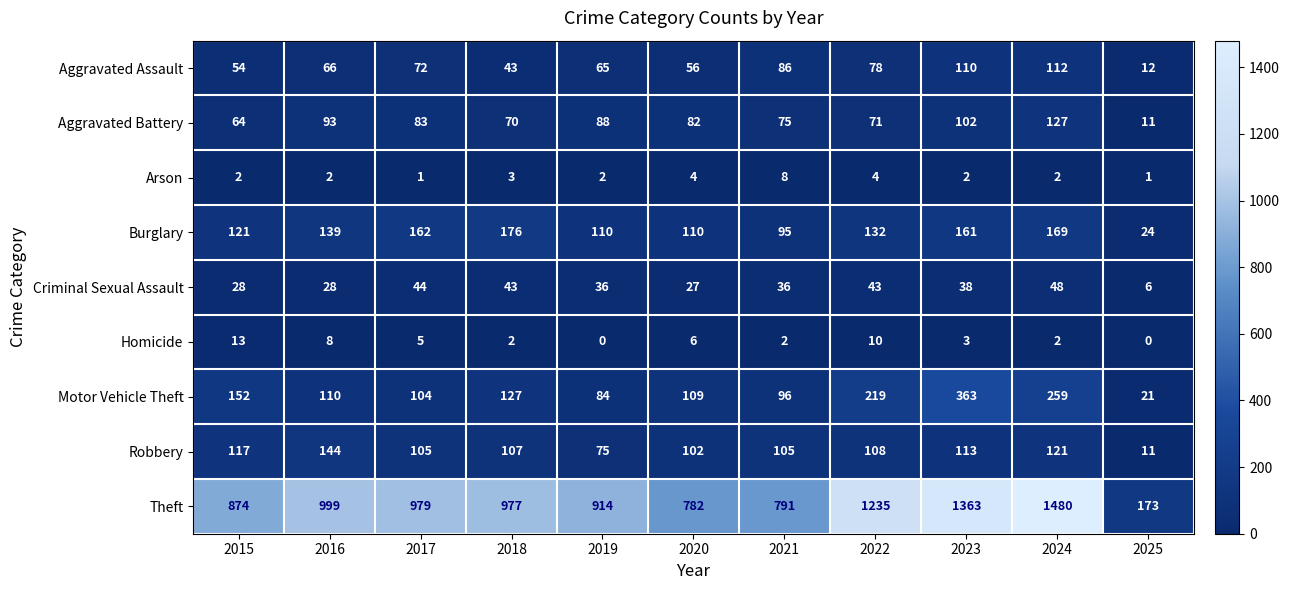

The value of Motor Vehicle Theft at 2025 is 21. True or false?

True